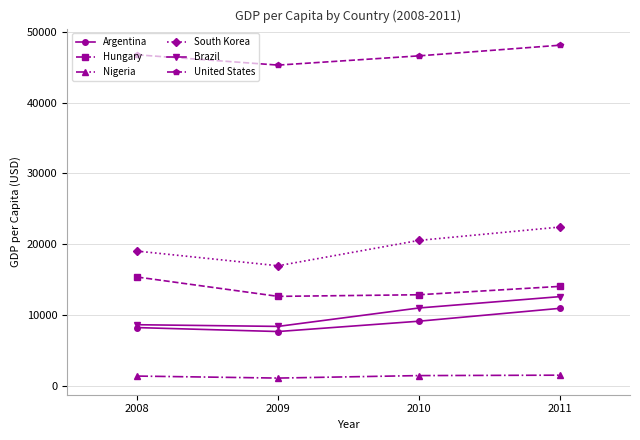

What is the spread (max minus min) of values at 2008?

45384.9